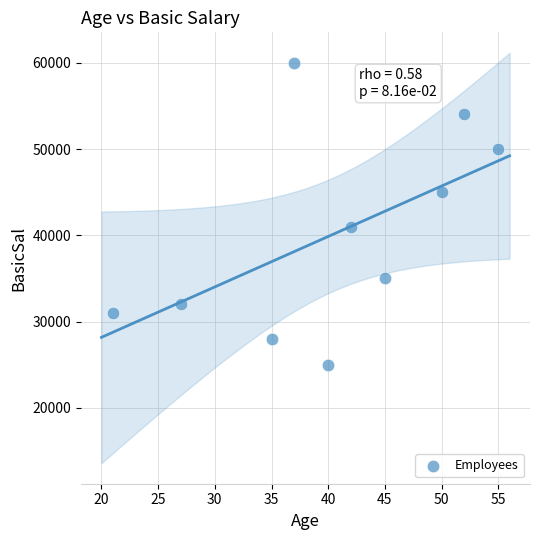

What Y value in the scatter plot is closest to 42500?

41000